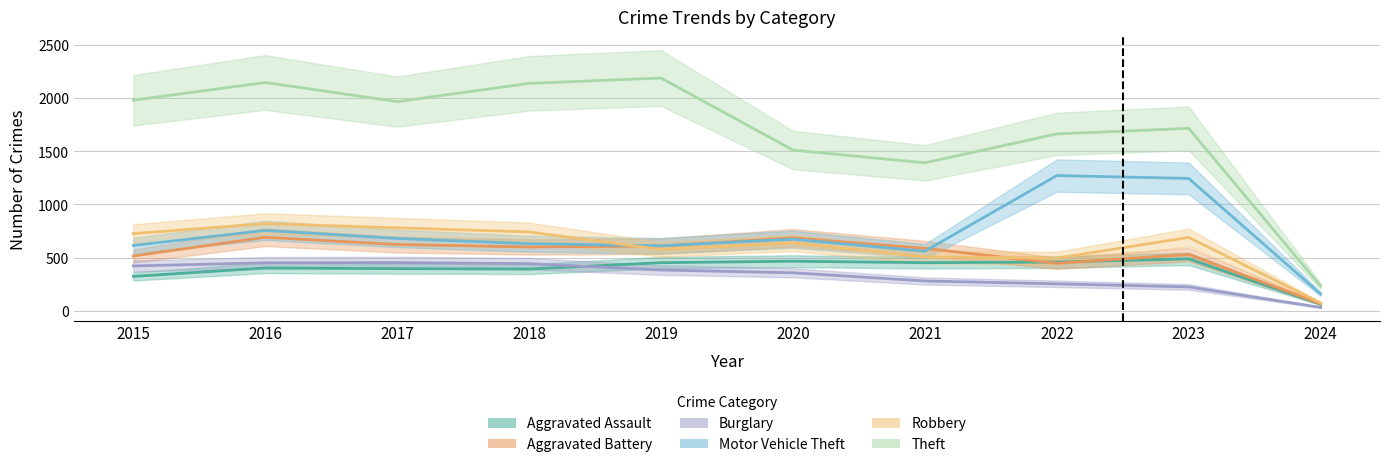

True or false: Theft has more than 0 points higher than both neighbors.

True